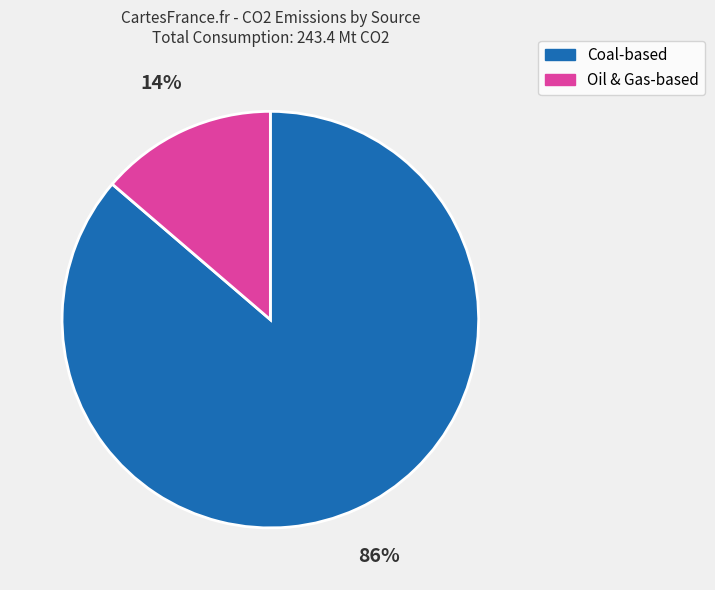

To the nearest percent, what is the average slice percentage?

50%